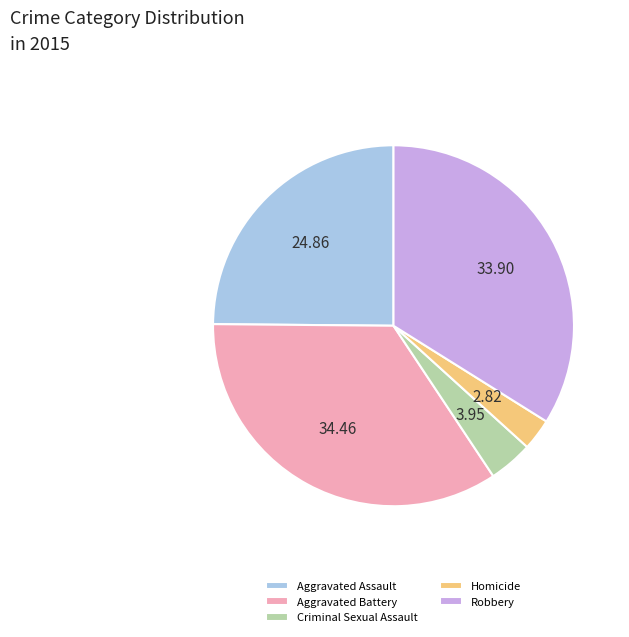

Do Criminal Sexual Assault and Aggravated Battery together represent more than half of the pie?

No